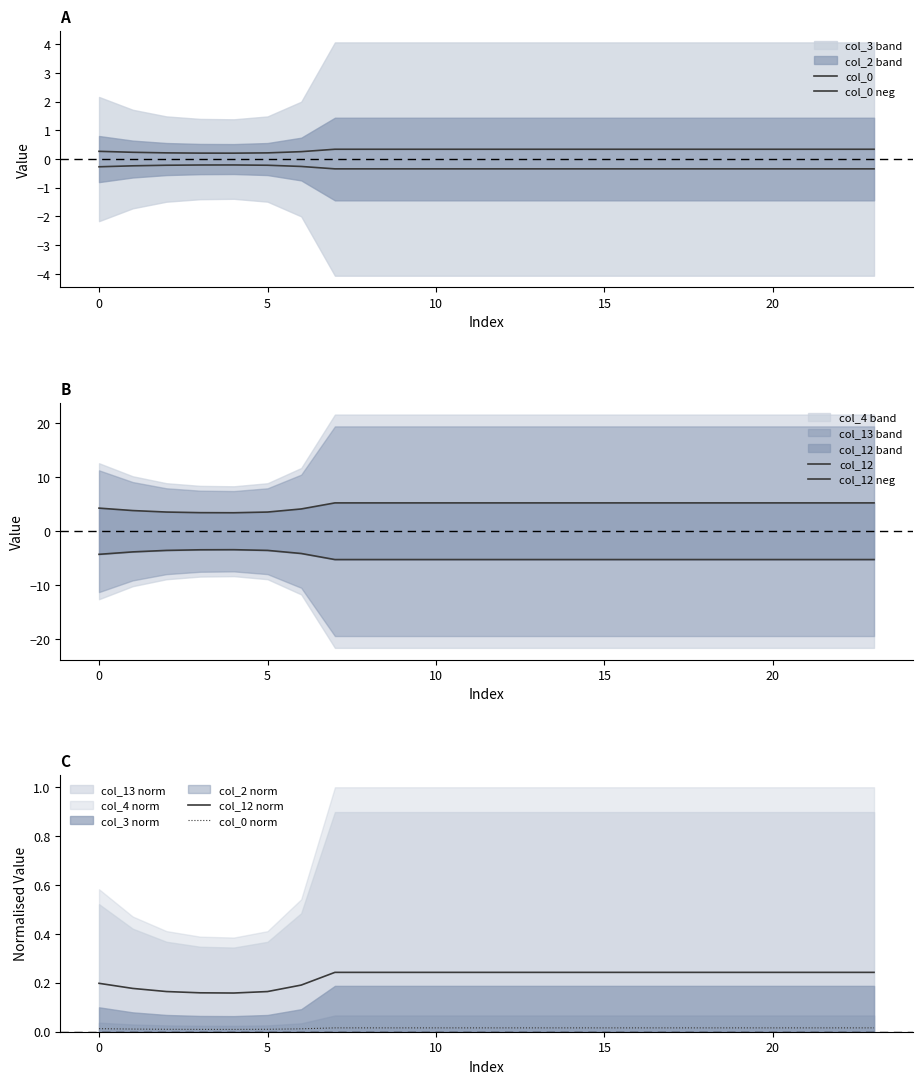

True or false: col_0 norm and col_12 norm cross at least once.

False